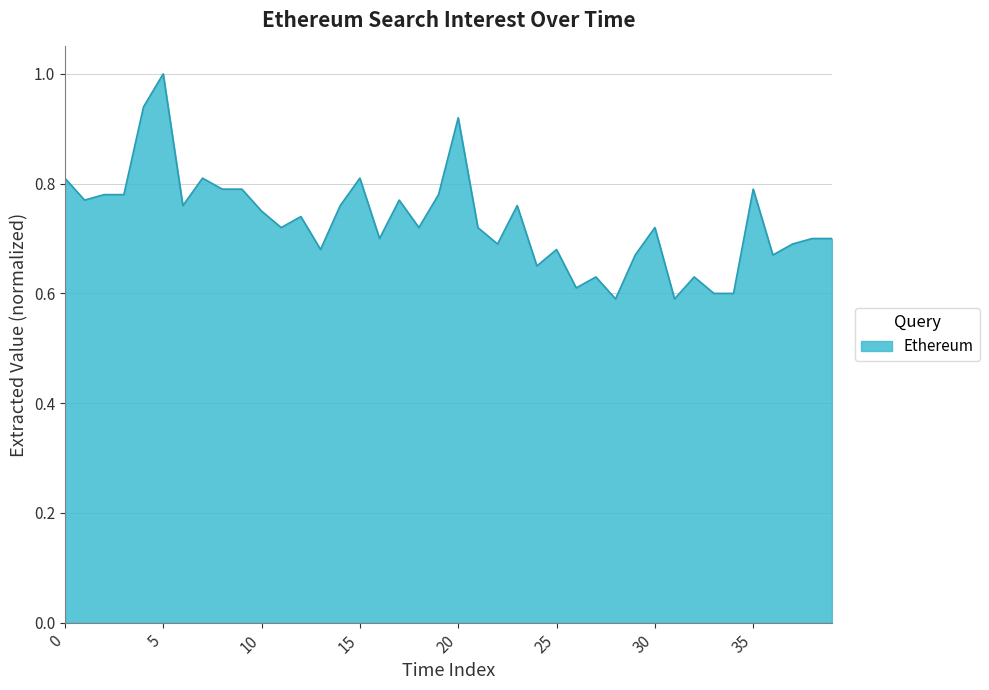

What is the maximum value shown in the chart?

1.0